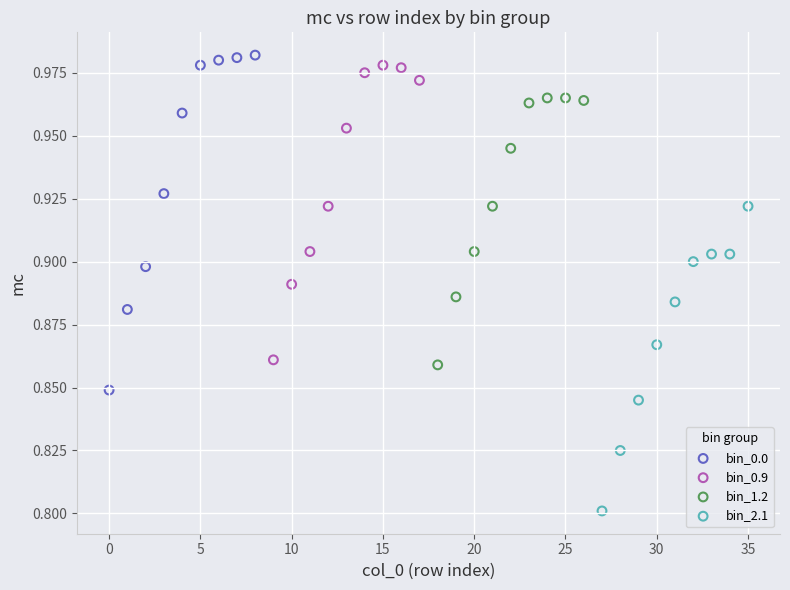

Which series contains the highest Y value?

bin_0.0